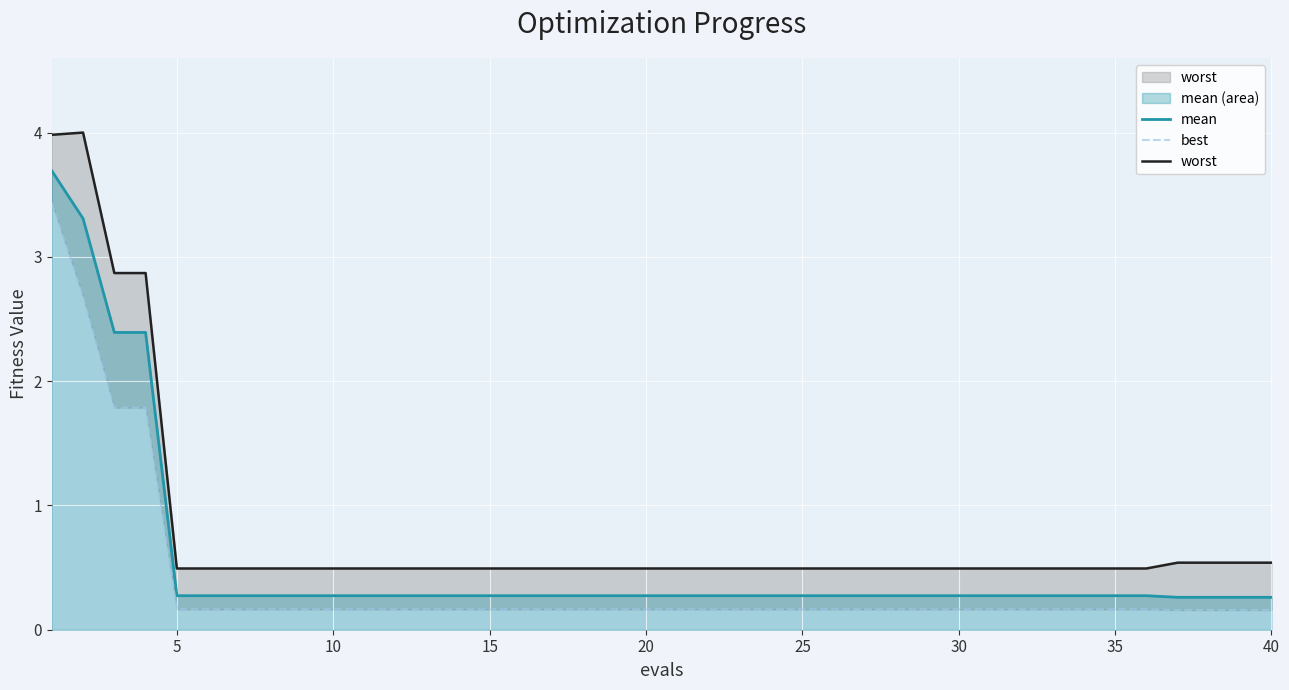

What is the maximum value for mean?

3.7